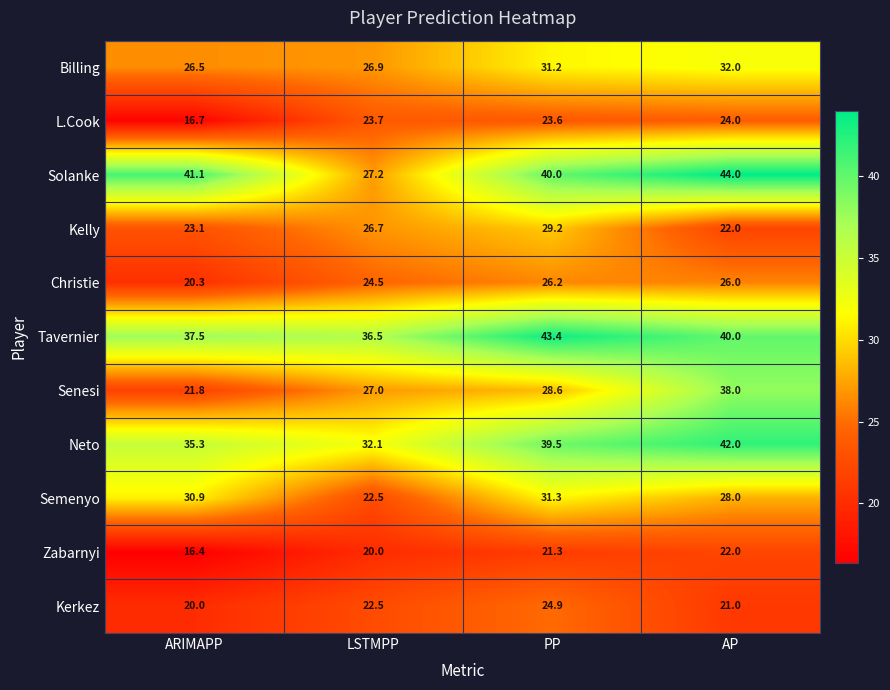

What is the spread (max minus min) of values at AP?

23.0